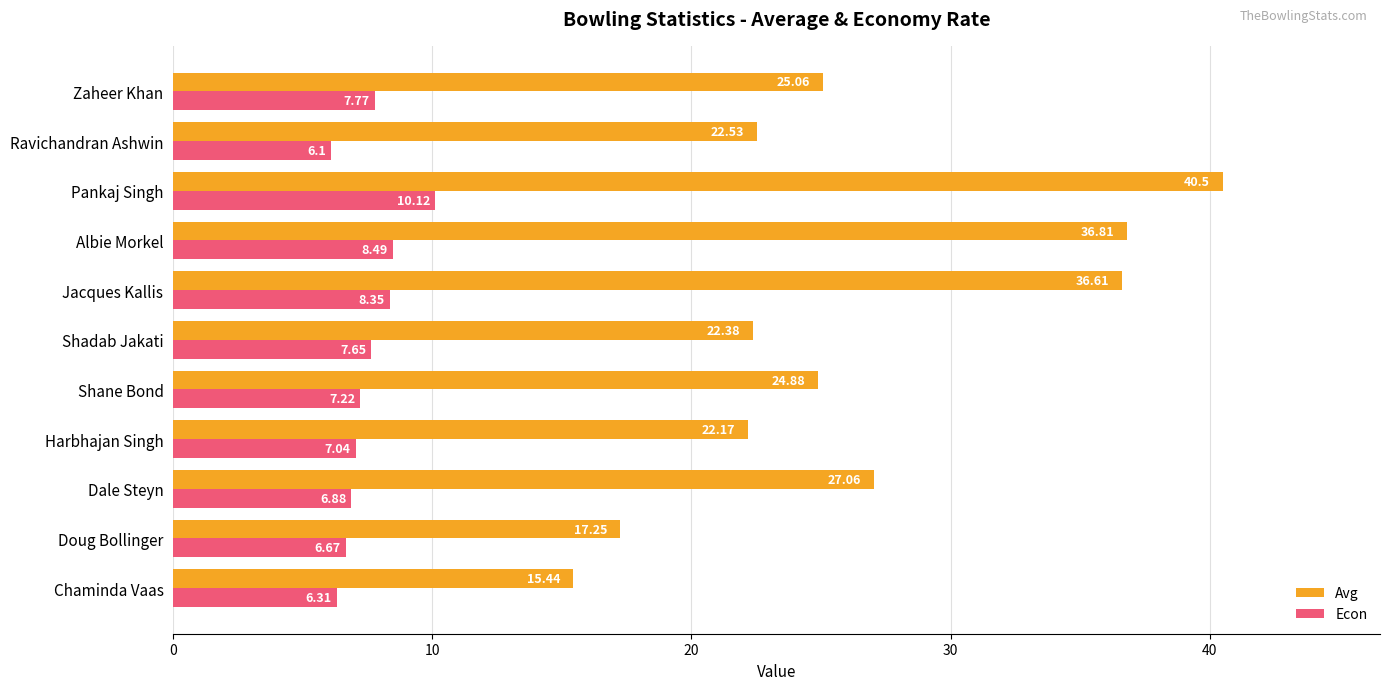

Where is Econ nearest to the value 8?

Zaheer Khan